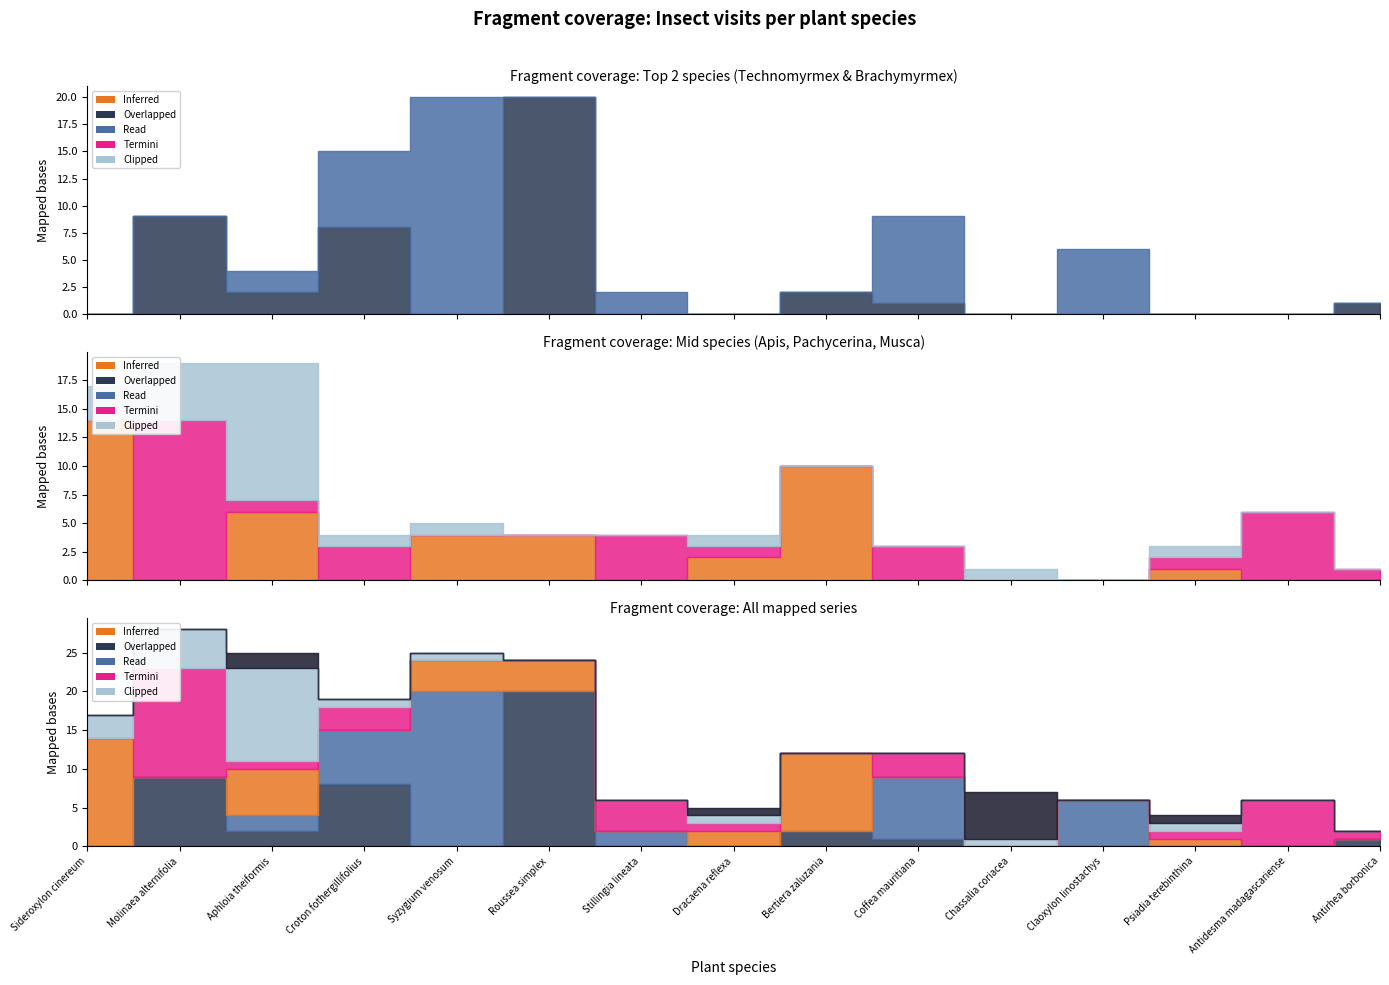

Rank the categories by Musca domestica value from lowest to highest.

Roussea simplex, Stillingia lineata, Bertiera zaluzania, Coffea mauritiana, Claoxylon linostachys, Antidesma madagascariense, Antirhea borbonica, Croton fothergillifolius, Syzygium venosum, Dracaena reflexa, Chassalia coriacea, Psiadia terebinthina, Sideroxylon cinereum, Molinaea alternifolia, Aphloia theiformis